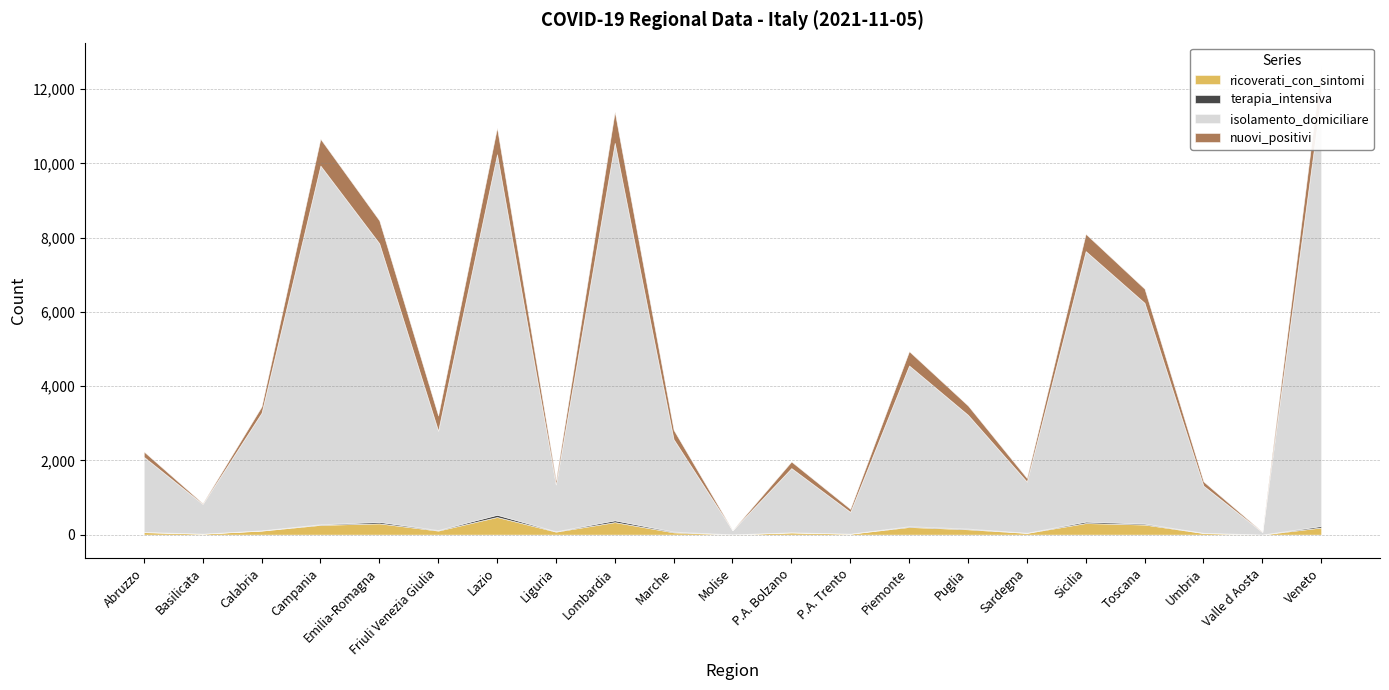

Is it true that terapia_intensiva equals 2 at Molise?

False